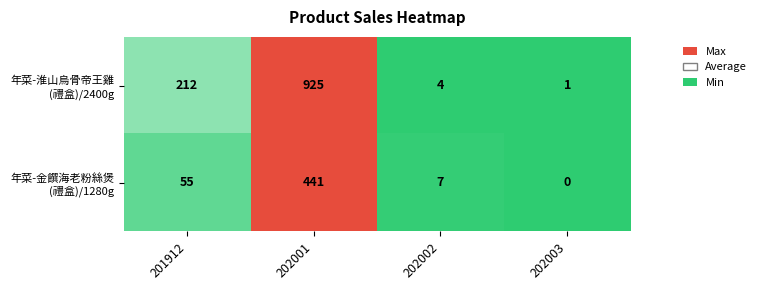

What is the spread (max minus min) of values at 202001?

484